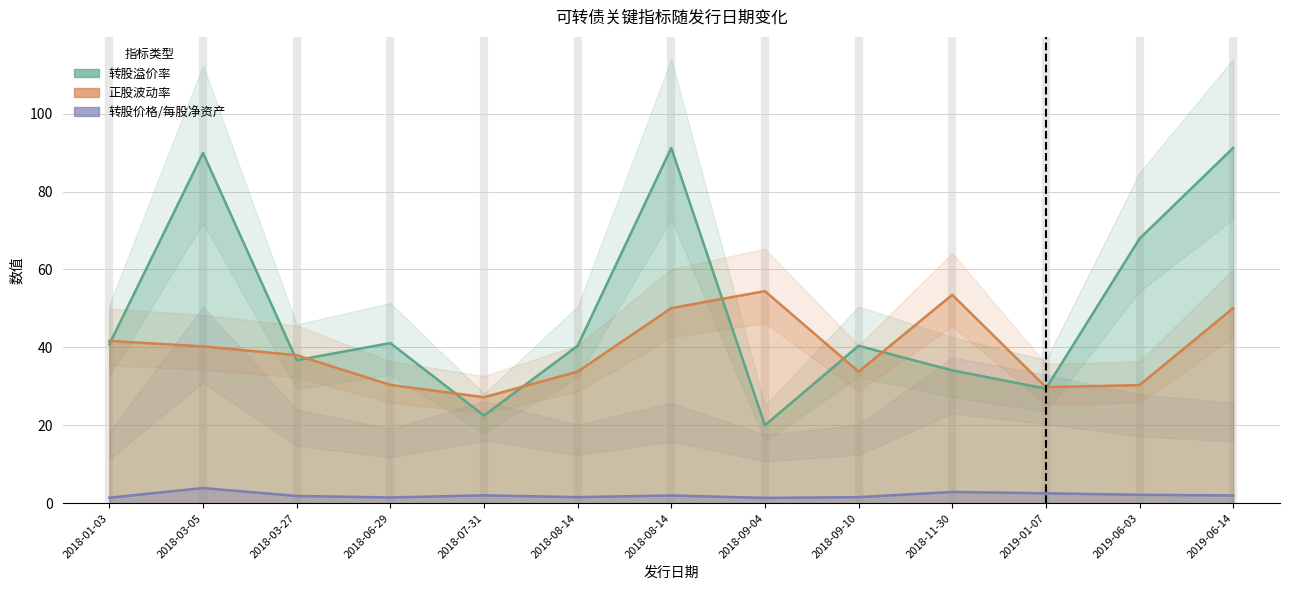

At which category does 正股波动率 reach its first local peak?

2018-09-04